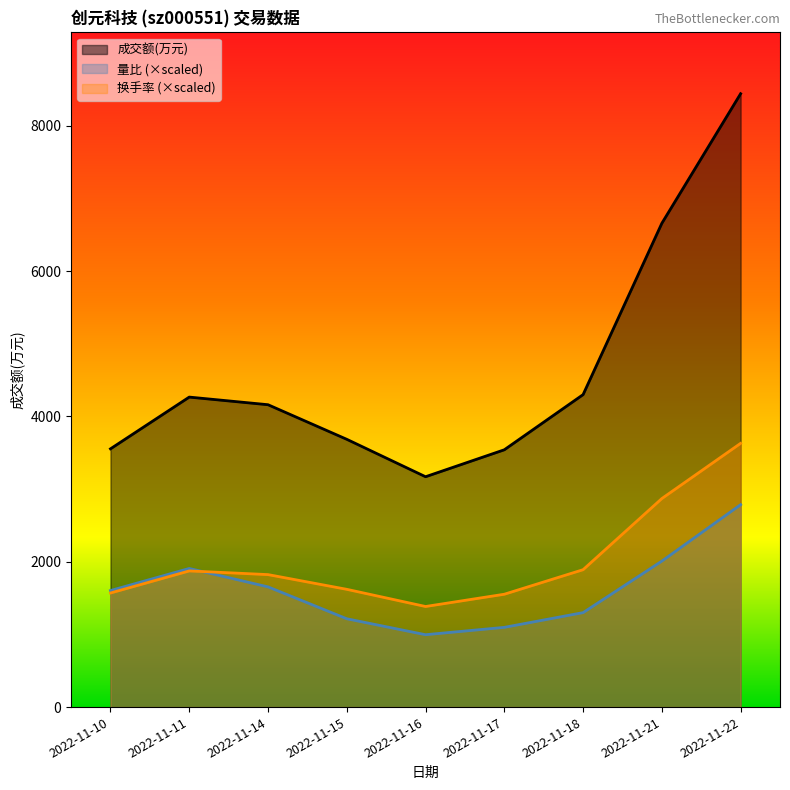

How many interior local peaks does the 量比 series have?

1